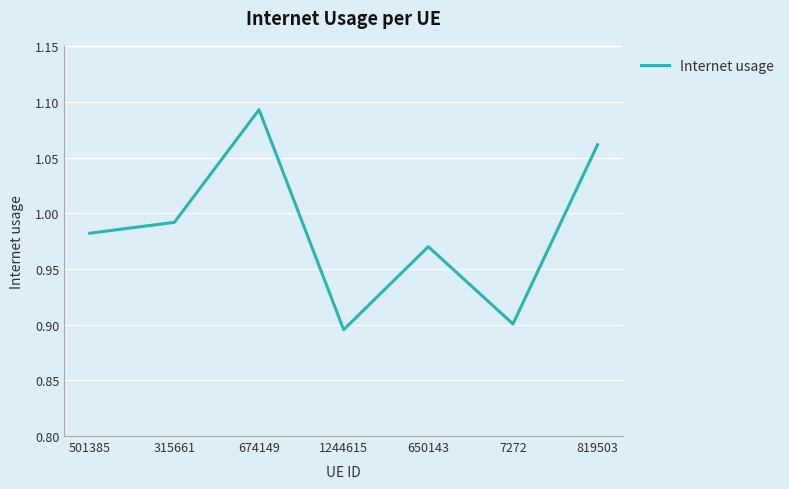

What position from the left is 315661?

2